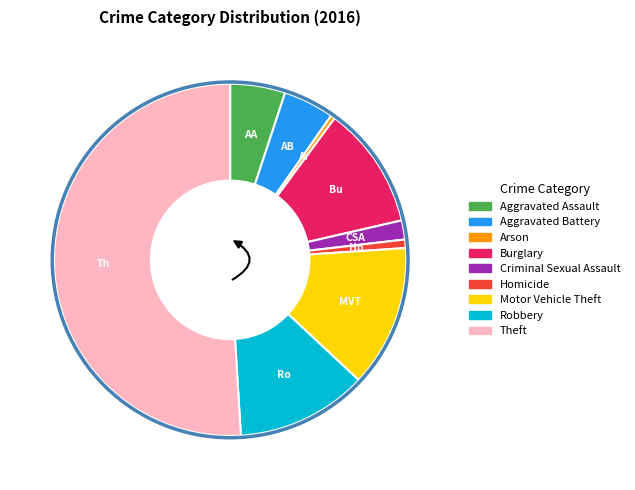

Count the number of slices in the pie.

9